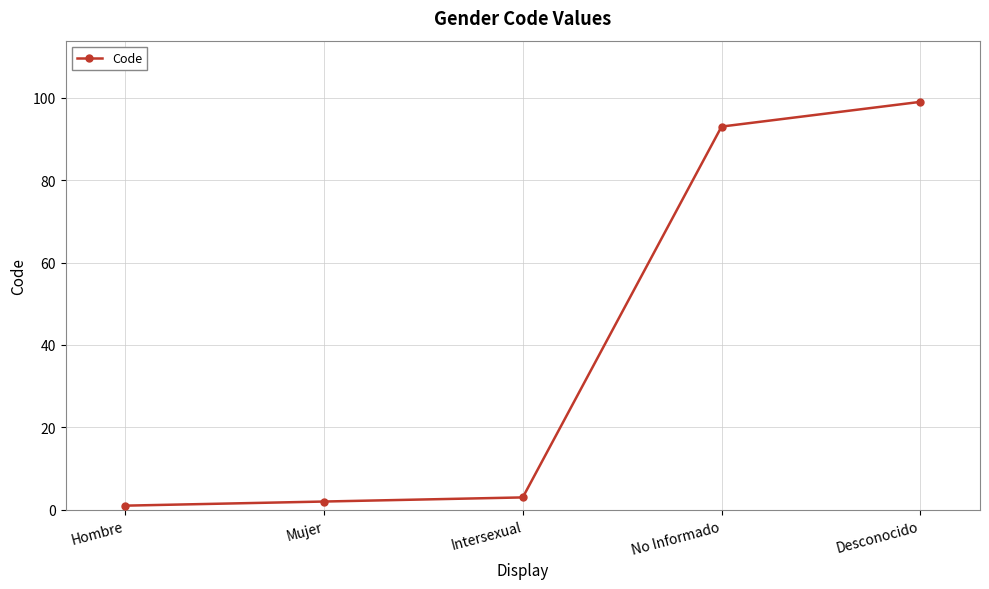

What is the difference between the maximum and minimum values?

98